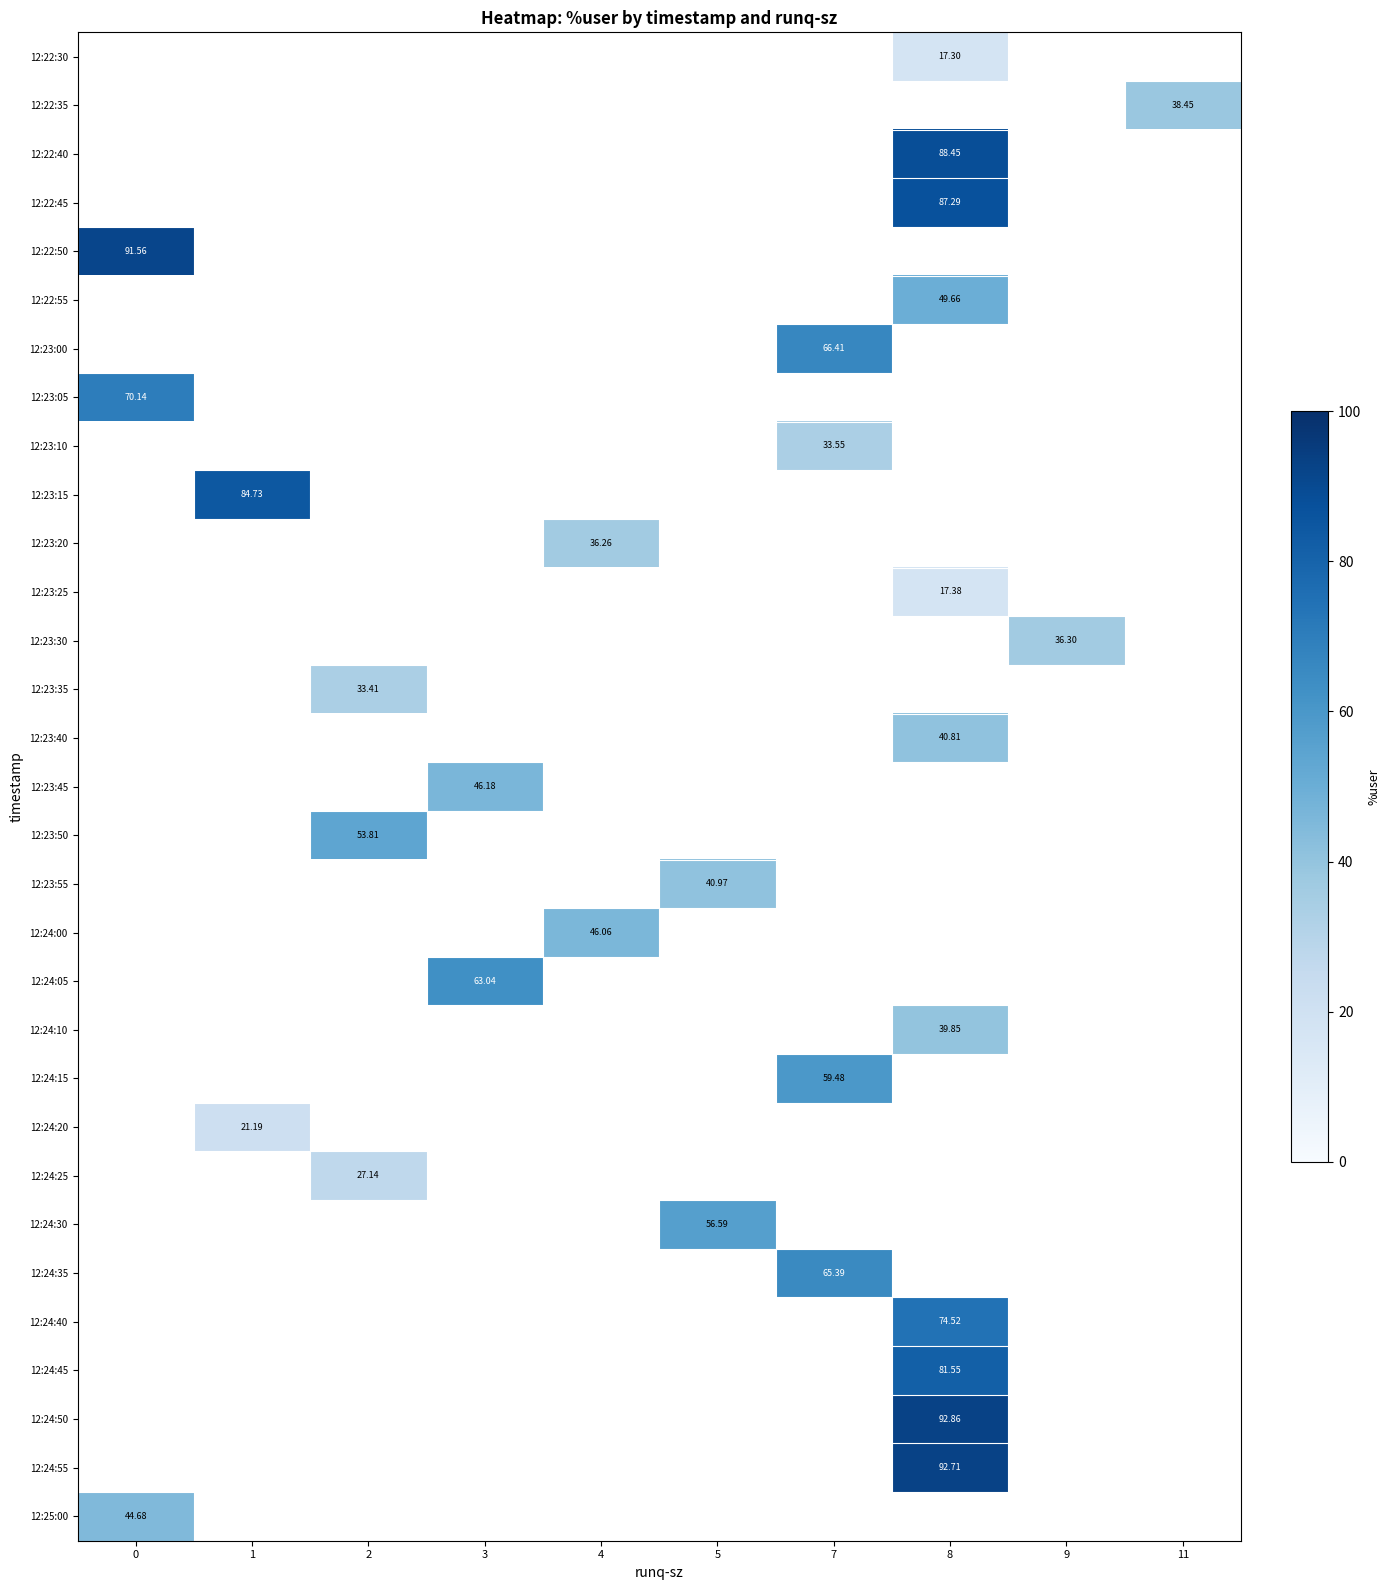

Count the number of categories in the chart.

10